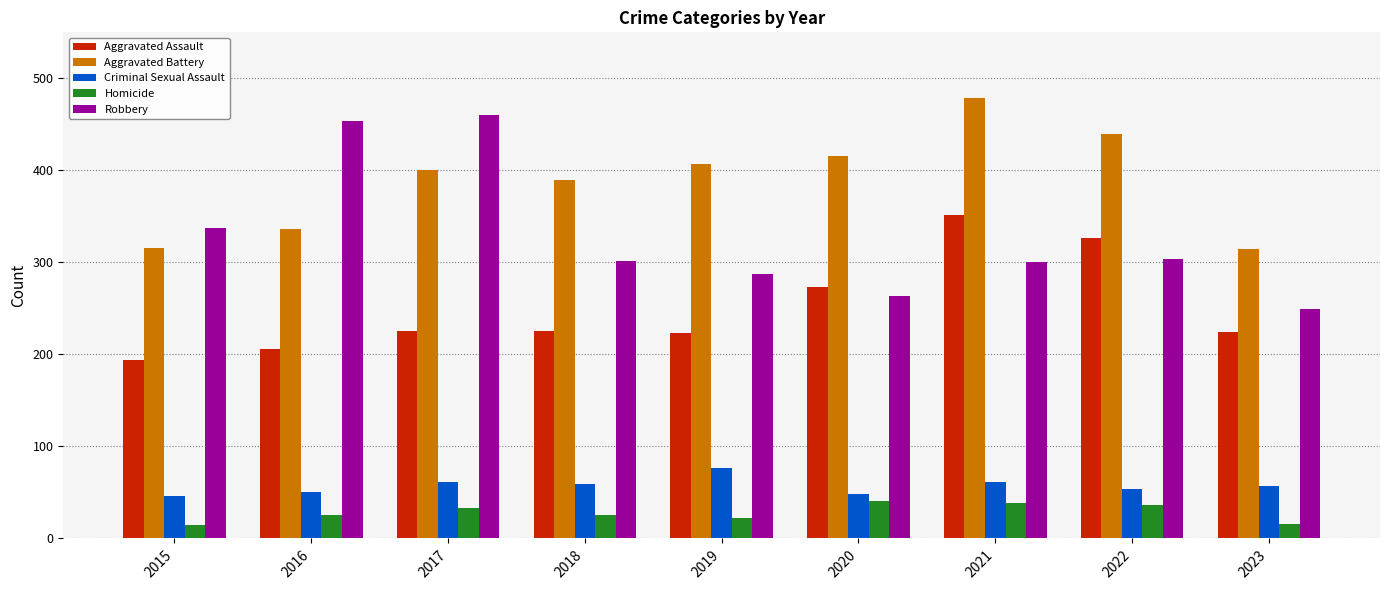

Which series has the largest total across all categories?

Aggravated Battery